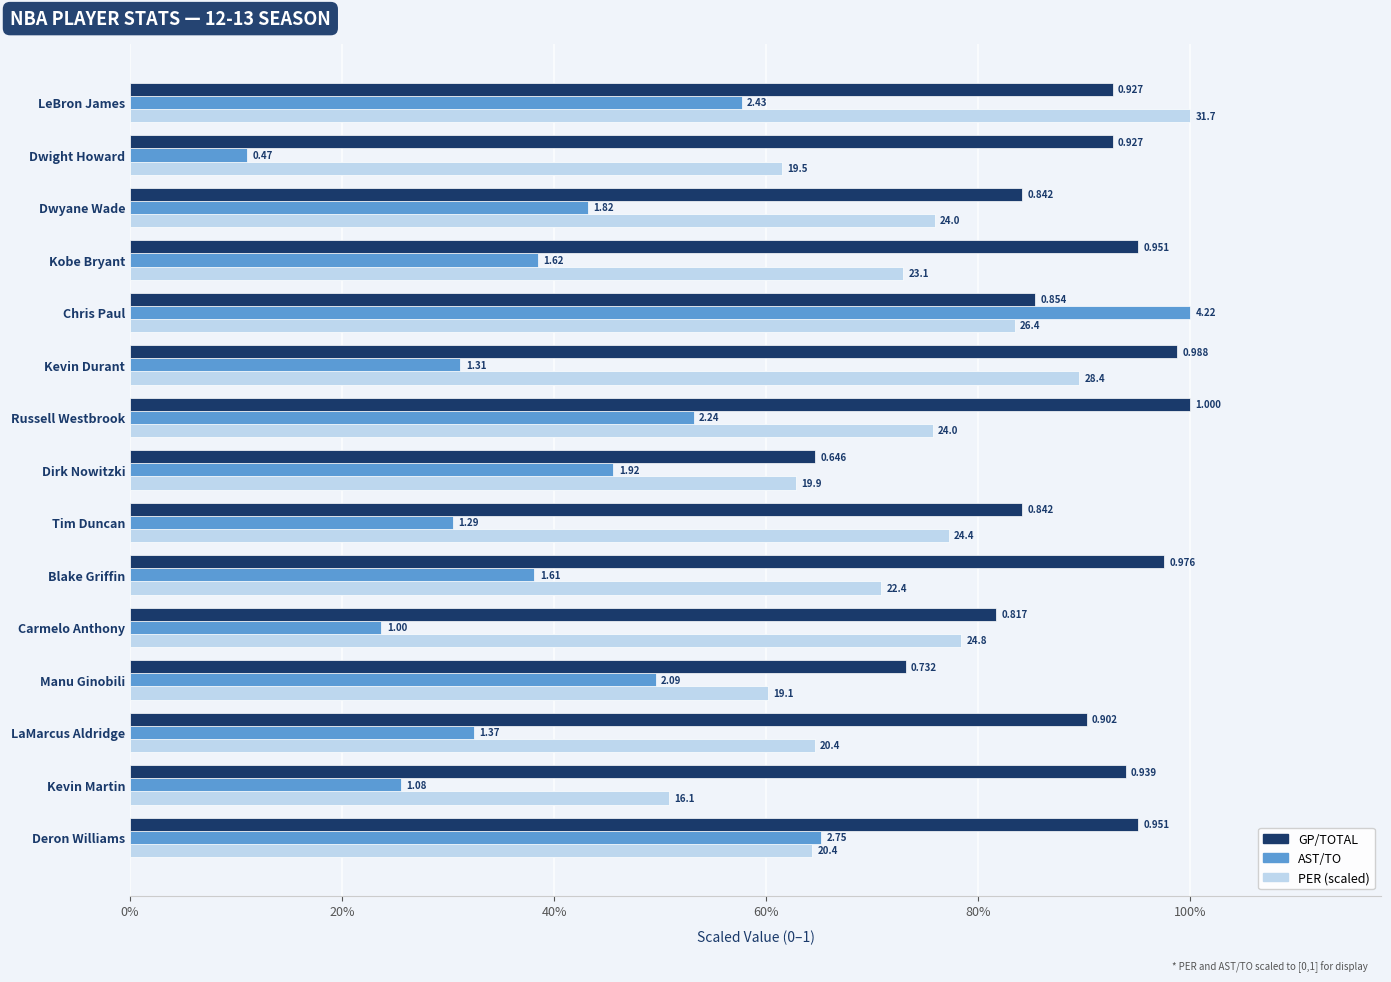

What are all the series names shown in the legend?

GP/TOTAL, AST/TO, PER (scaled)